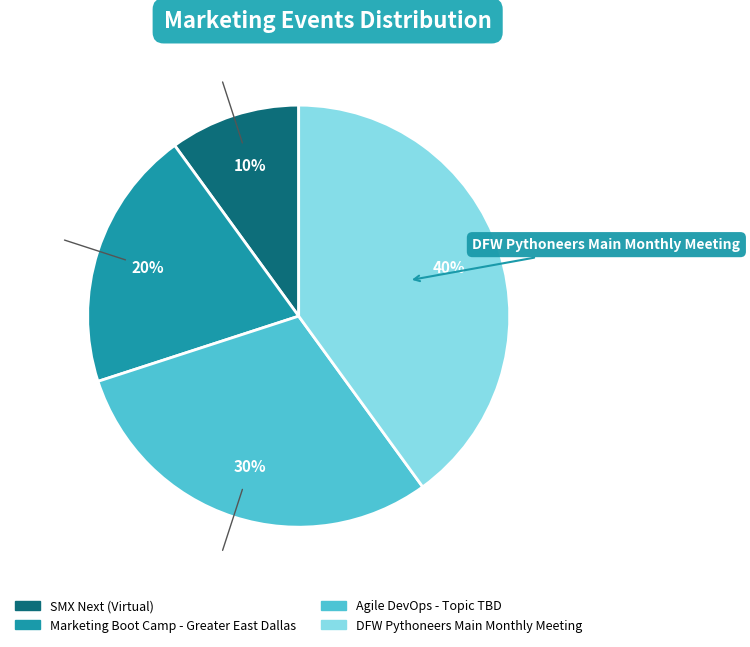

What is the ratio of the value at Marketing Boot Camp - Greater East Dallas to the value at Agile DevOps - Topic TBD?

0.7